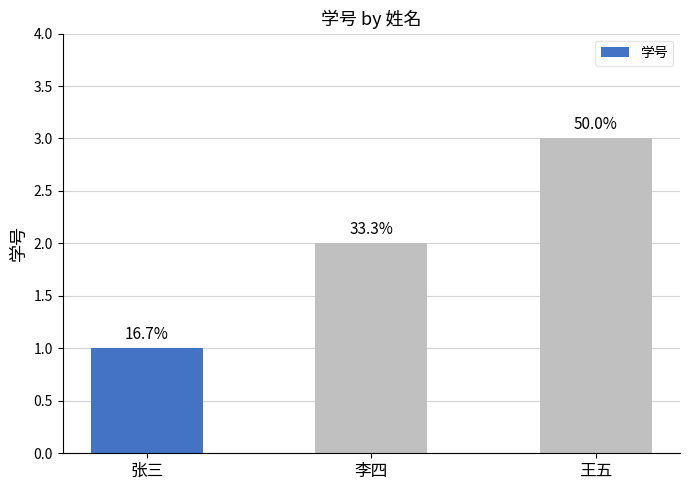

Are the bars grouped side by side (vs. stacked)?

No